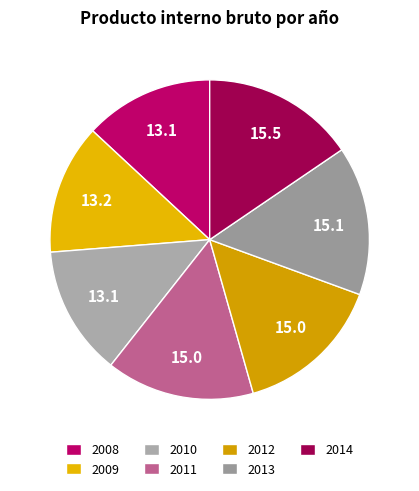

Does 2011 represent more than half of the total?

No